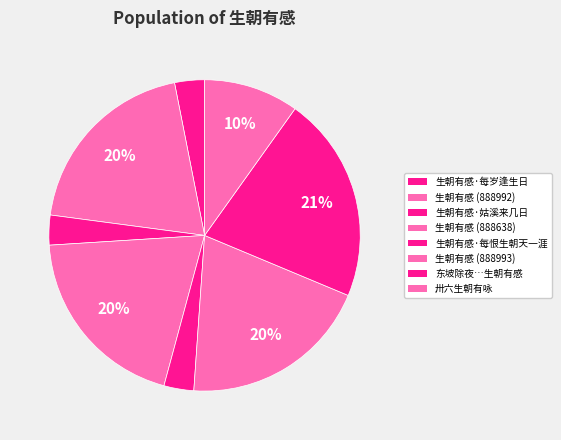

Is there a majority slice in this chart?

No